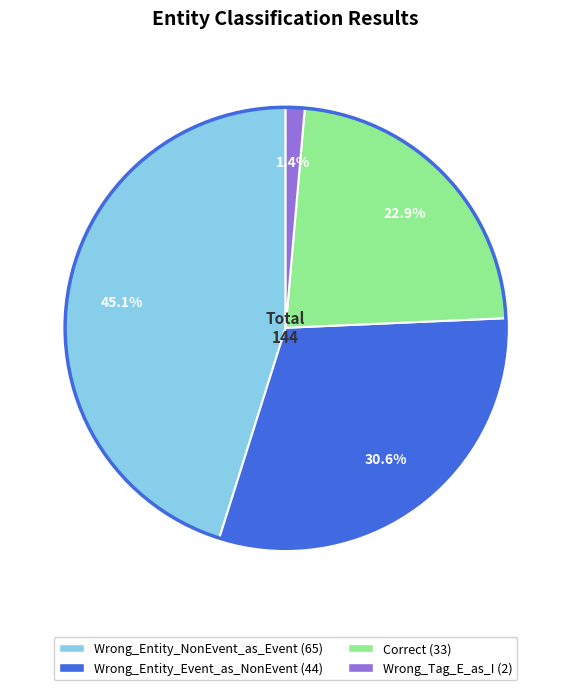

Which slice is the smallest?

Wrong_Tag_E_as_I